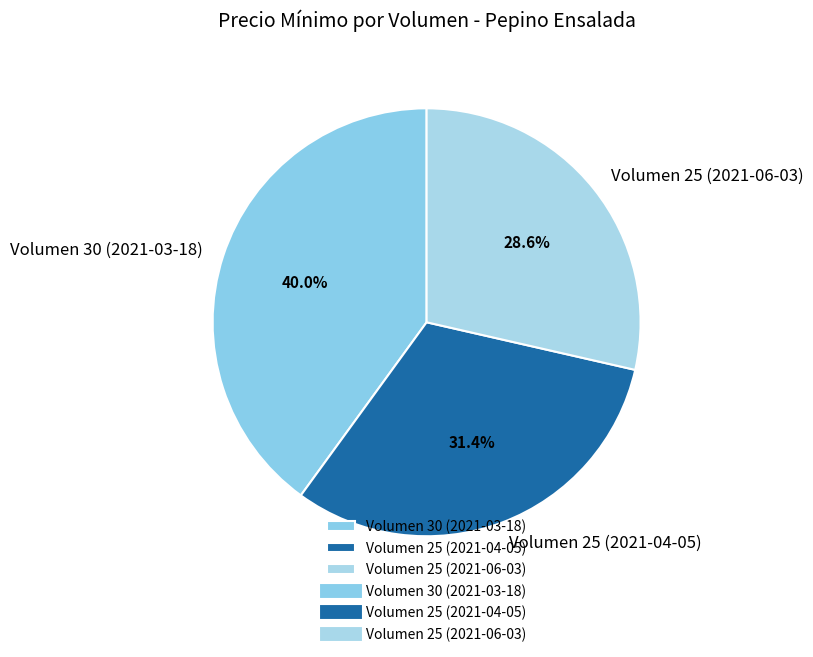

Is the sum of Volumen 25 (2021-06-03) and Volumen 30 (2021-03-18) greater than half?

Yes